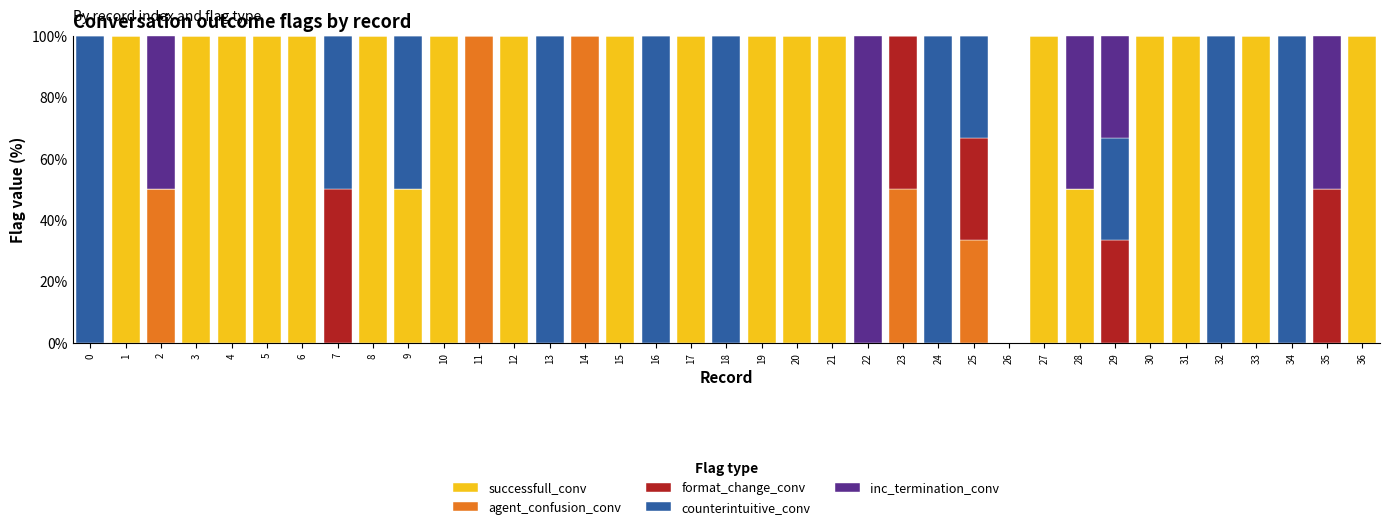

The value of successfull_conv at 16 is -63.8. True or false?

False